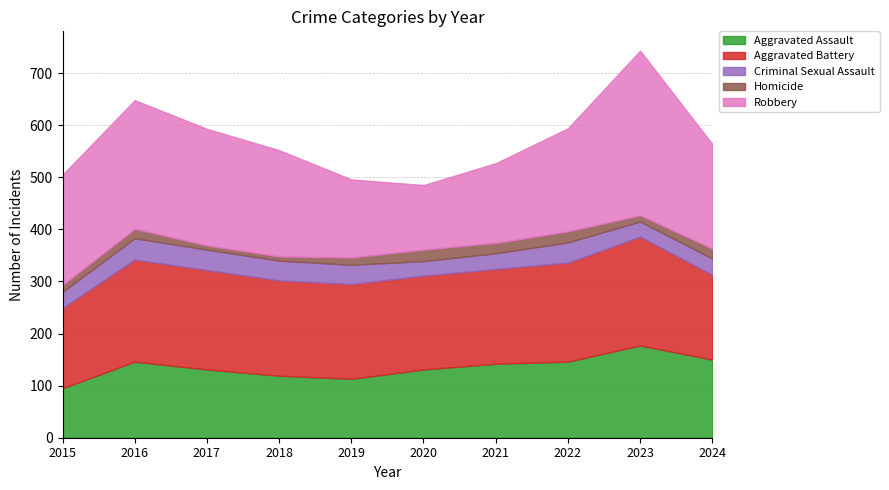

True or false: Criminal Sexual Assault has more than 2 points higher than both neighbors.

False